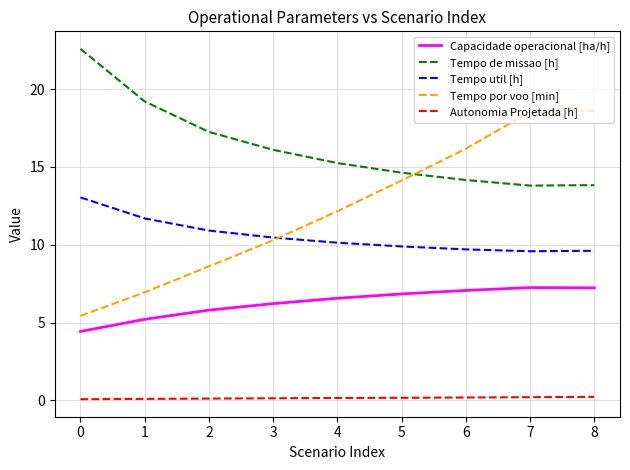

Which series has the largest range (max minus min)?

Tempo por voo [min]